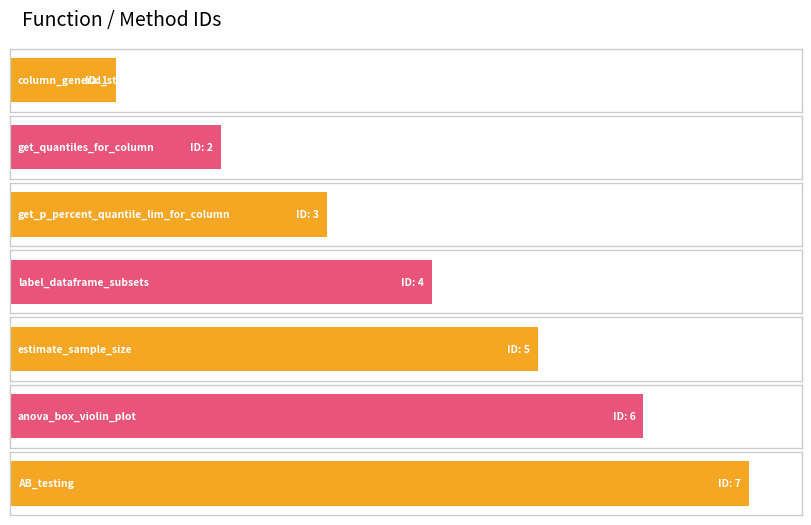

How many data points does each series have?

7